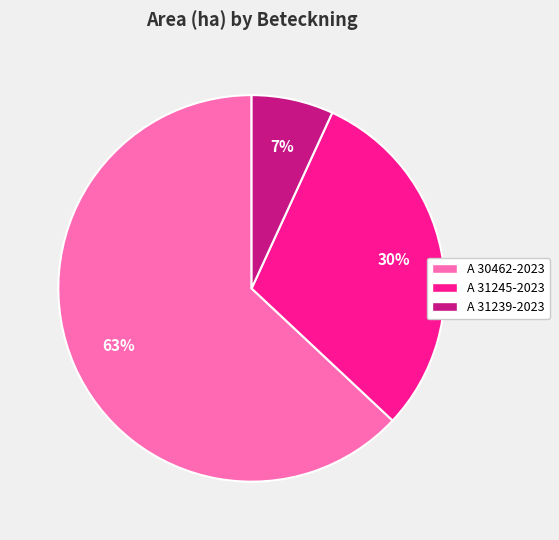

How many slices are in this pie chart?

3